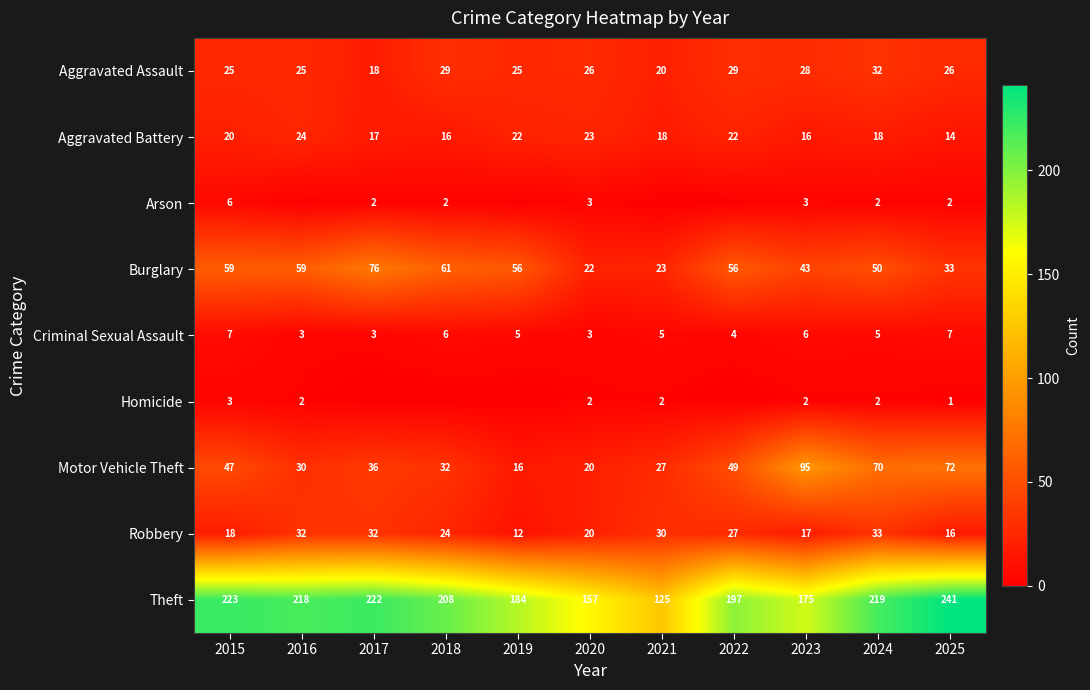

True or false: Motor Vehicle Theft has a value of 22 at 2022.

False